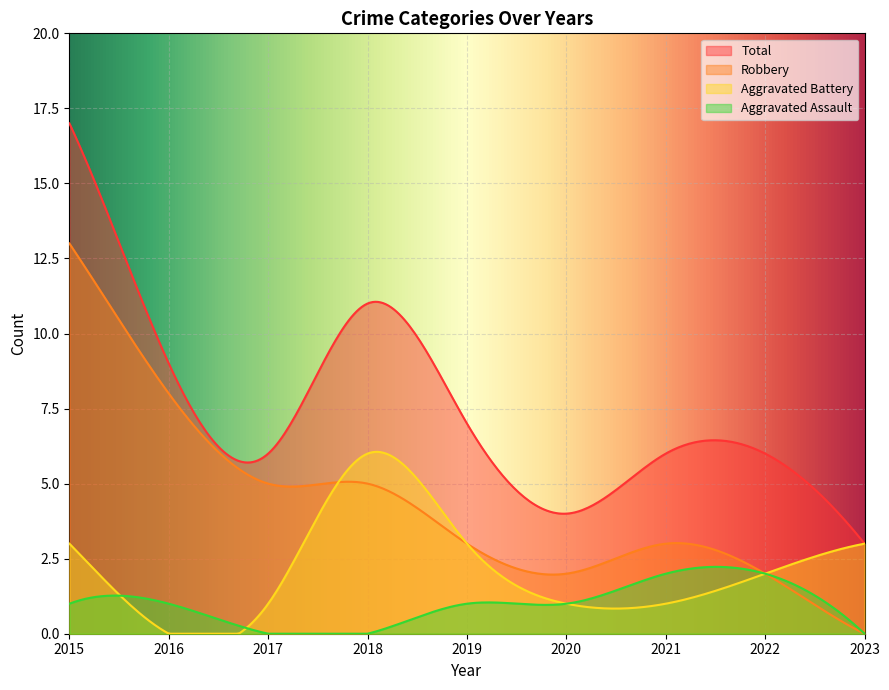

True or false: Aggravated Battery has a value of 6 at 2018.

True